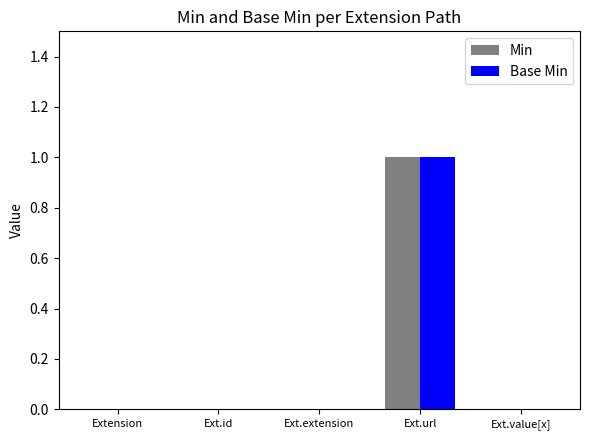

Count the number of data series in this chart.

2